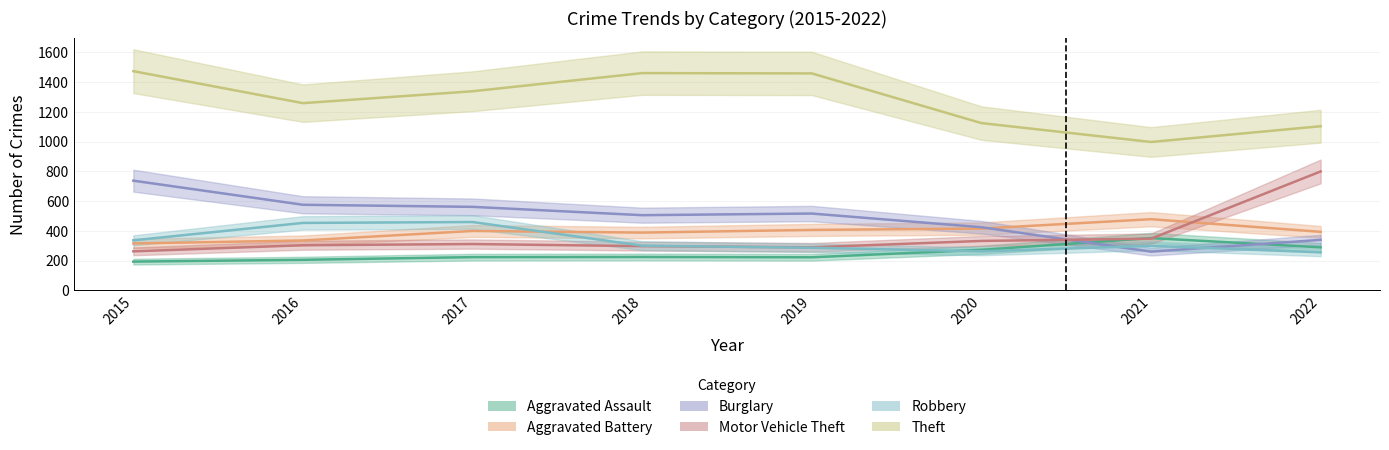

What is the average value of the Motor Vehicle Theft series?

368